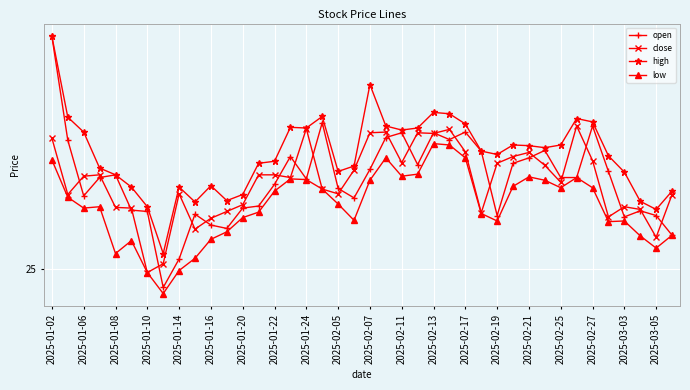

Which series has the widest spread of values?

open